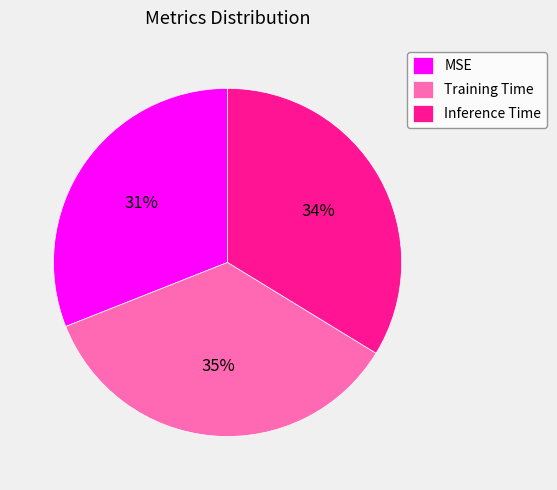

To the nearest percent, what percentage of the pie is MSE?

31%